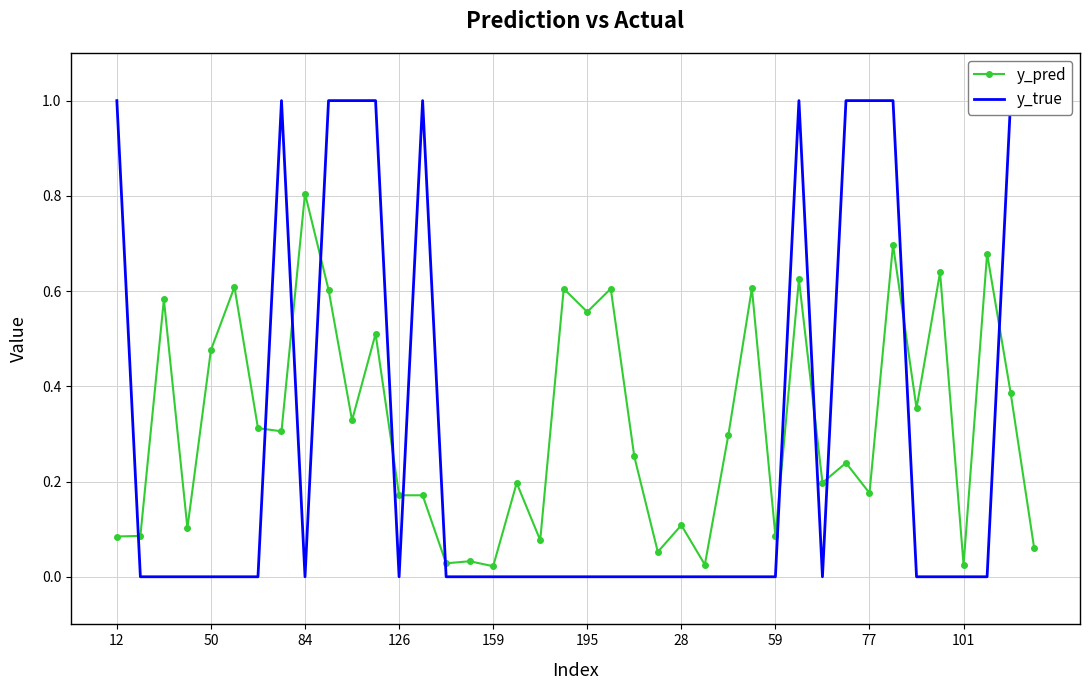

How many lines are shown in the chart?

2